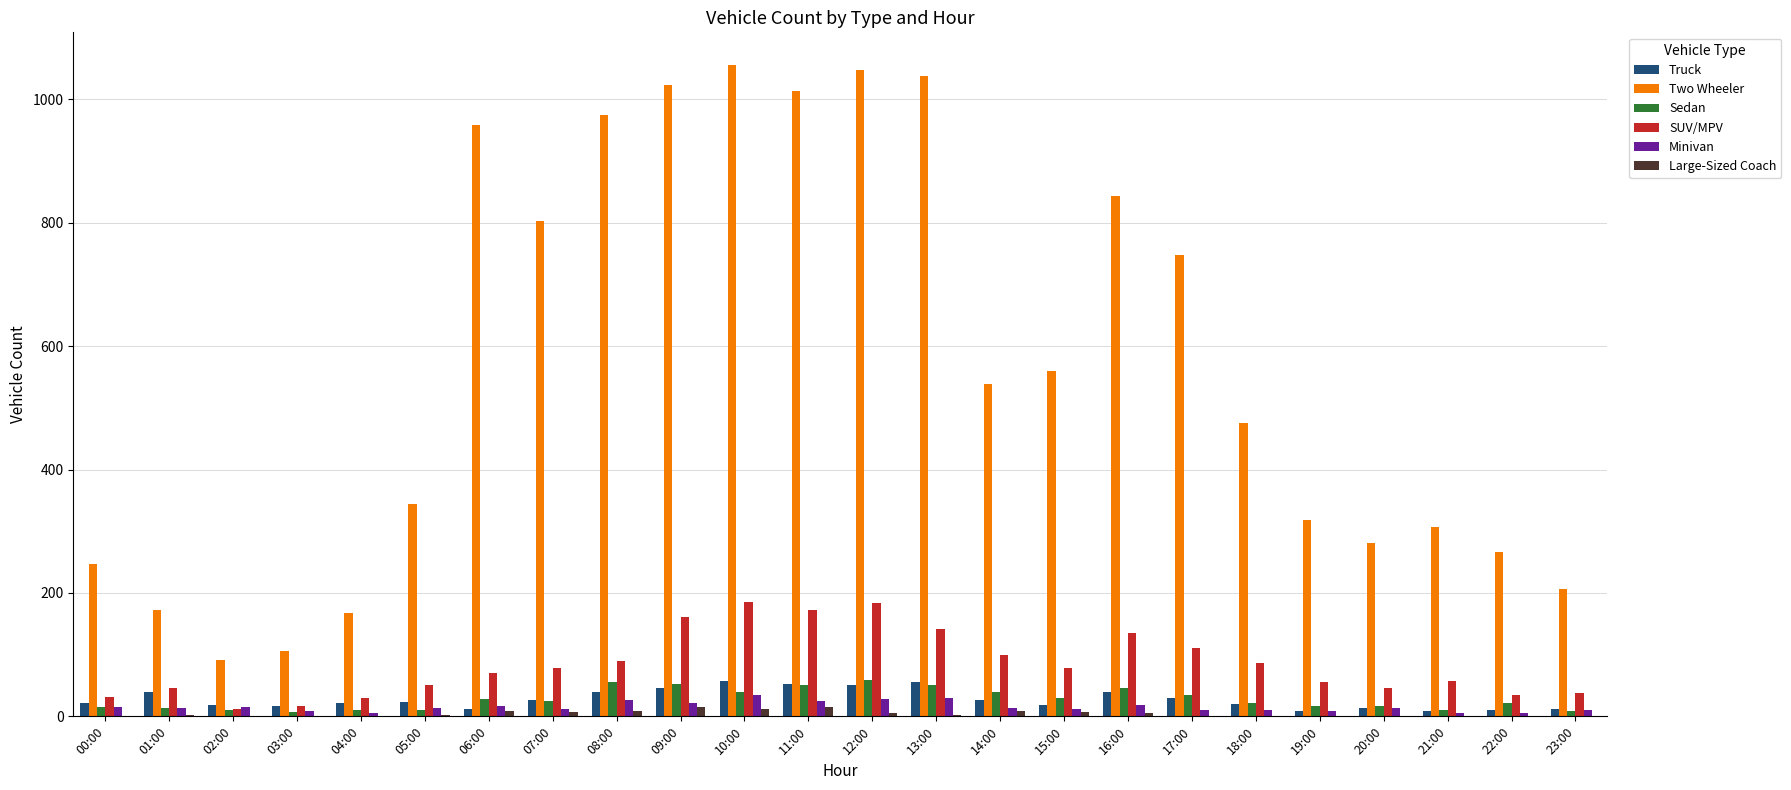

Which series has the widest spread of values?

Two Wheeler